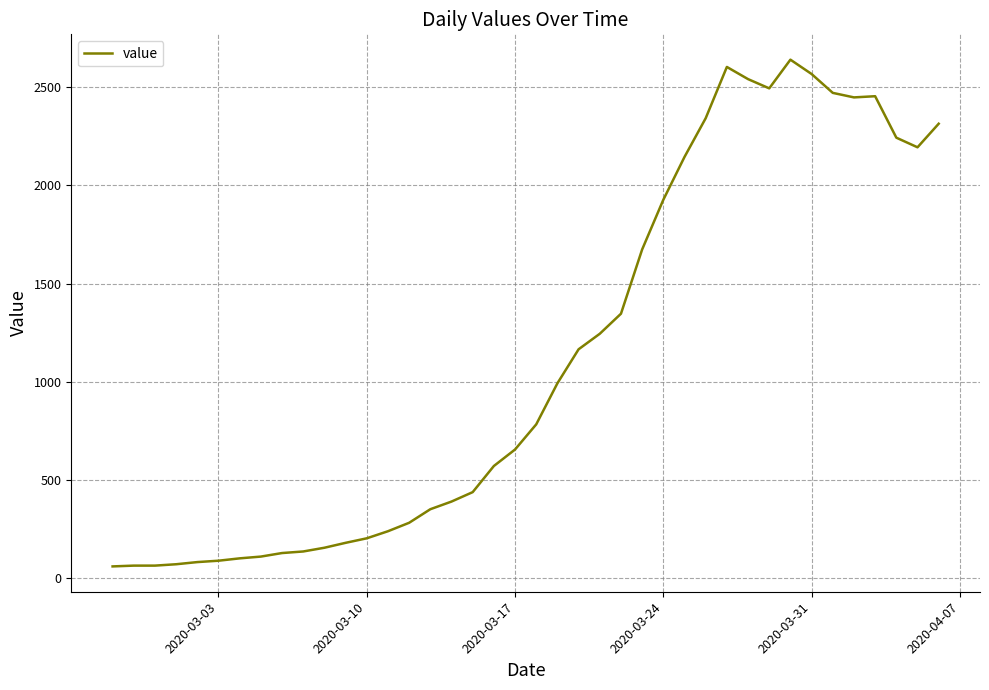

What is the difference between the maximum and minimum values?

2579